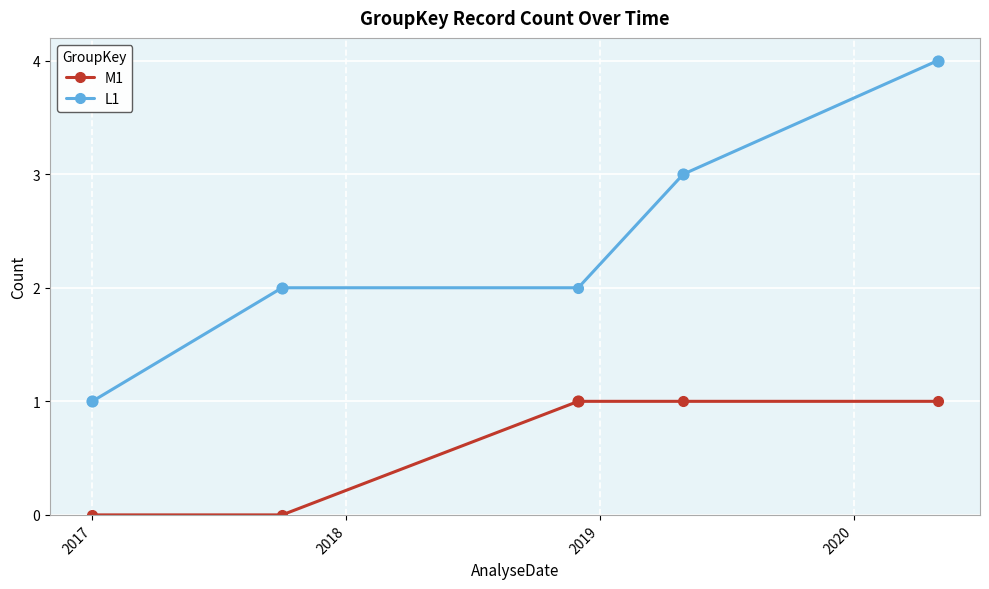

Which series has the largest range (max minus min)?

L1